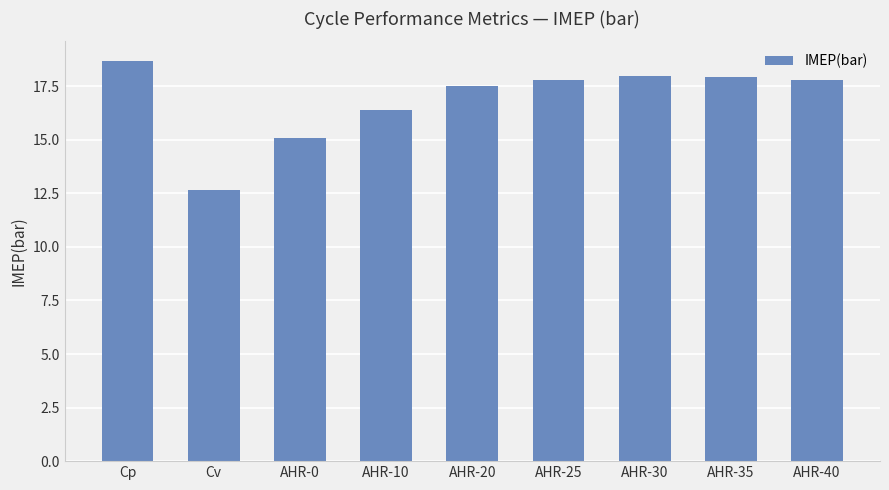

Reading right to left, what are all the values shown in this chart?

AHR-40=17.8	AHR-35=17.9	AHR-30=18.0	AHR-25=17.8	AHR-20=17.5	AHR-10=16.4	AHR-0=15.1	Cv=12.7	Cp=18.7